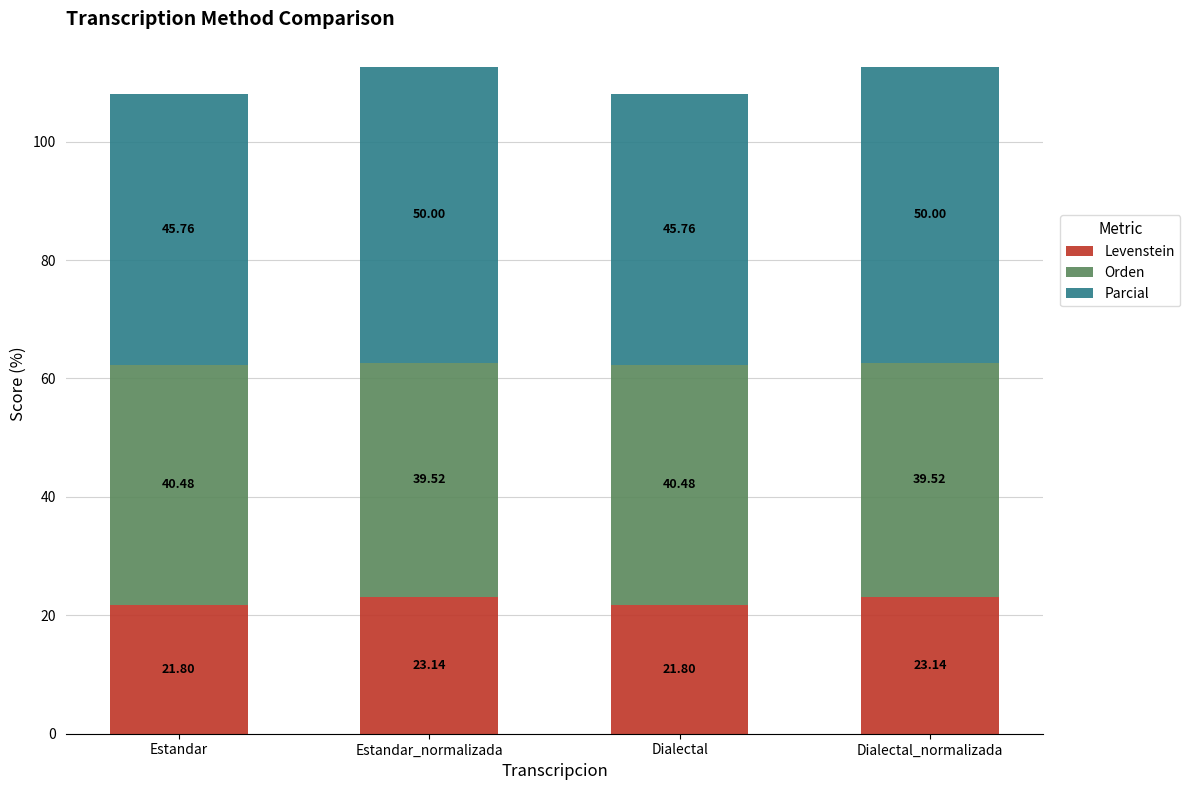

What is the average value of the Levenstein series?

22.5